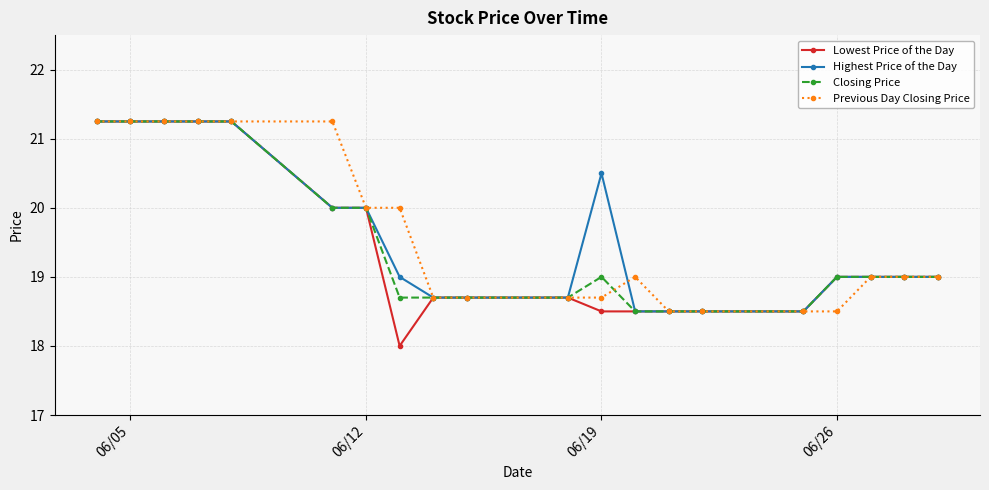

What is the lowest value of the Closing Price series?

18.5